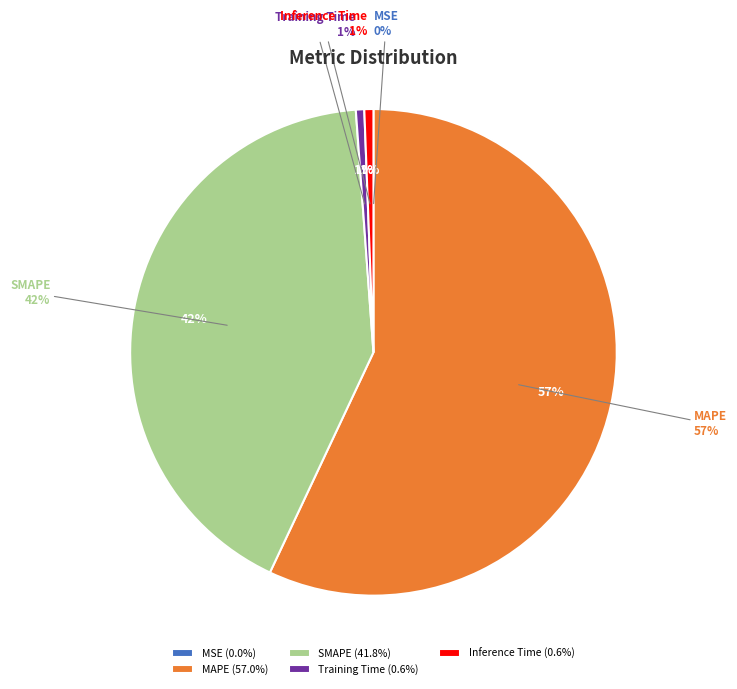

To the nearest percent, what is the difference between the MSE and SMAPE slice percentages?

42%